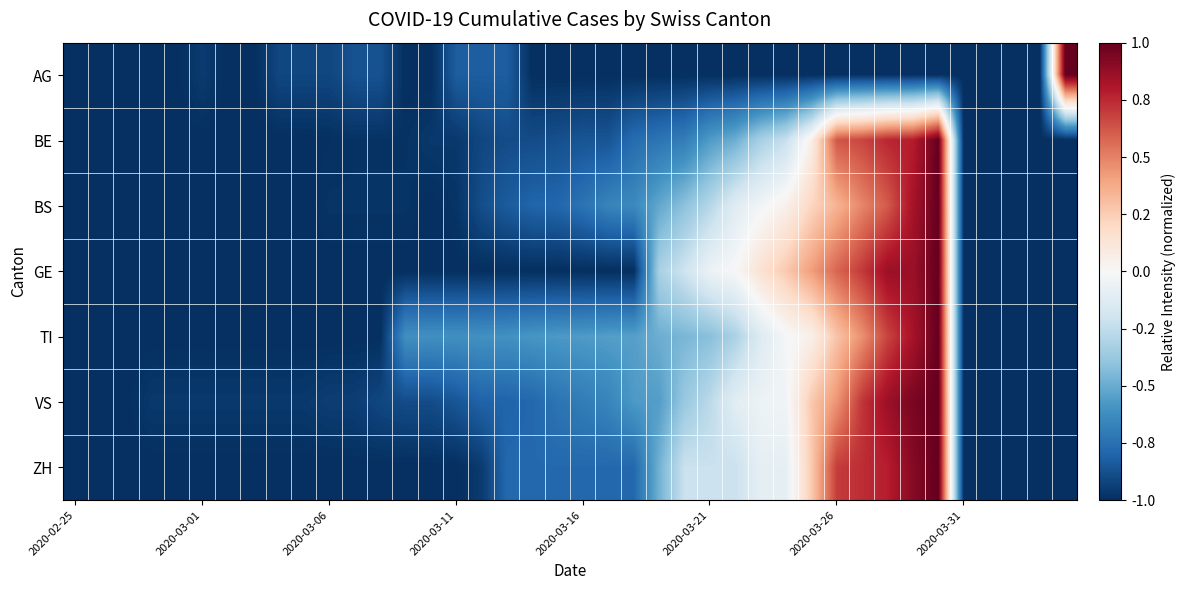

Reading right to left, transcribe all the data shown in this chart.

AG: 1.0	-1.0	-1.0	-1.0	-1.0	-1.0	-1.0	-1.0	-1.0	-1.0	-1.0	-1.0	-1.0	-1.0	-1.0	-1.0	-1.0	-1.0	-1.0	-1.0	-1.0	-1.0	-0.8	-0.8	-0.8	-1.0	-1.0	-0.9	-0.9	-0.9	-0.9	-0.9	-1.0	-1.0	-1.0	-1.0	-1.0	-1.0	-1.0	-1.0
BE: -1.0	-1.0	-1.0	-1.0	-1.0	1.0	0.8	0.8	0.7	0.6	0.1	-0.2	-0.3	-0.5	-0.6	-0.7	-0.7	-0.8	-0.9	-0.9	-0.9	-0.9	-0.9	-0.9	-1.0	-1.0	-1.0	-1.0	-1.0	-1.0	-1.0	-1.0	-1.0	-1.0	-1.0	-1.0	-1.0	-1.0	-1.0	-1.0
BS: -1.0	-1.0	-1.0	-1.0	-1.0	1.0	0.8	0.6	0.5	0.3	0.2	0.1	-0.0	-0.1	-0.3	-0.4	-0.5	-0.6	-0.7	-0.7	-0.8	-0.8	-0.8	-0.9	-1.0	-1.0	-1.0	-1.0	-1.0	-1.0	-1.0	-1.0	-1.0	-1.0	-1.0	-1.0	-1.0	-1.0	-1.0	-1.0
GE: -1.0	-1.0	-1.0	-1.0	-1.0	1.0	0.9	0.9	0.7	0.6	0.4	0.3	0.1	0.0	-0.1	-0.2	-0.3	-1.0	-1.0	-1.0	-1.0	-1.0	-1.0	-1.0	-1.0	-1.0	-1.0	-1.0	-1.0	-1.0	-1.0	-1.0	-1.0	-1.0	-1.0	-1.0	-1.0	-1.0	-1.0	-1.0
TI: -1.0	-1.0	-1.0	-1.0	-1.0	1.0	0.8	0.7	0.5	0.3	0.1	-0.0	-0.1	-0.3	-0.4	-0.5	-0.5	-0.5	-0.6	-0.6	-0.6	-0.6	-0.6	-0.6	-0.6	-0.6	-0.6	-1.0	-1.0	-1.0	-1.0	-1.0	-1.0	-1.0	-1.0	-1.0	-1.0	-1.0	-1.0	-1.0
VS: -1.0	-1.0	-1.0	-1.0	-1.0	1.0	0.9	0.9	0.7	0.4	0.3	-0.0	-0.1	-0.1	-0.3	-0.4	-0.6	-0.6	-0.7	-0.7	-0.7	-0.8	-0.8	-0.8	-0.9	-0.9	-0.9	-0.9	-0.9	-0.9	-1.0	-1.0	-1.0	-1.0	-1.0	-1.0	-1.0	-1.0	-1.0	-1.0
ZH: -1.0	-1.0	-1.0	-1.0	-1.0	1.0	0.9	0.8	0.7	0.7	0.3	-0.1	-0.1	-0.2	-0.2	-0.2	-0.5	-0.8	-0.8	-0.8	-0.8	-0.8	-0.8	-1.0	-1.0	-1.0	-1.0	-1.0	-1.0	-1.0	-1.0	-1.0	-1.0	-1.0	-1.0	-1.0	-1.0	-1.0	-1.0	-1.0